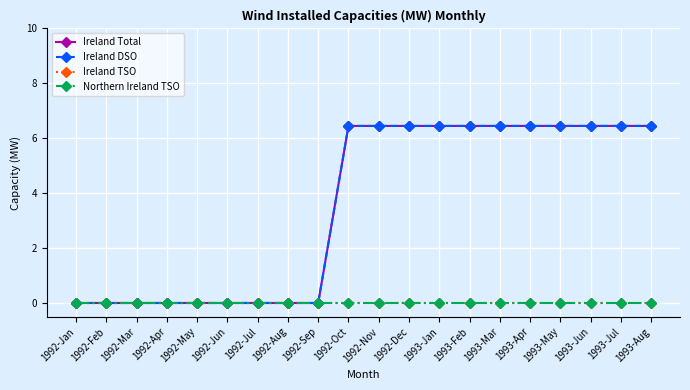

True or false: Ireland Total and Ireland TSO intersect in this chart.

False